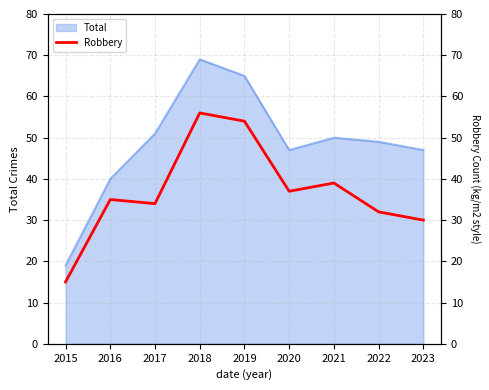

The Total series shows 32 at 2017. True or false?

False